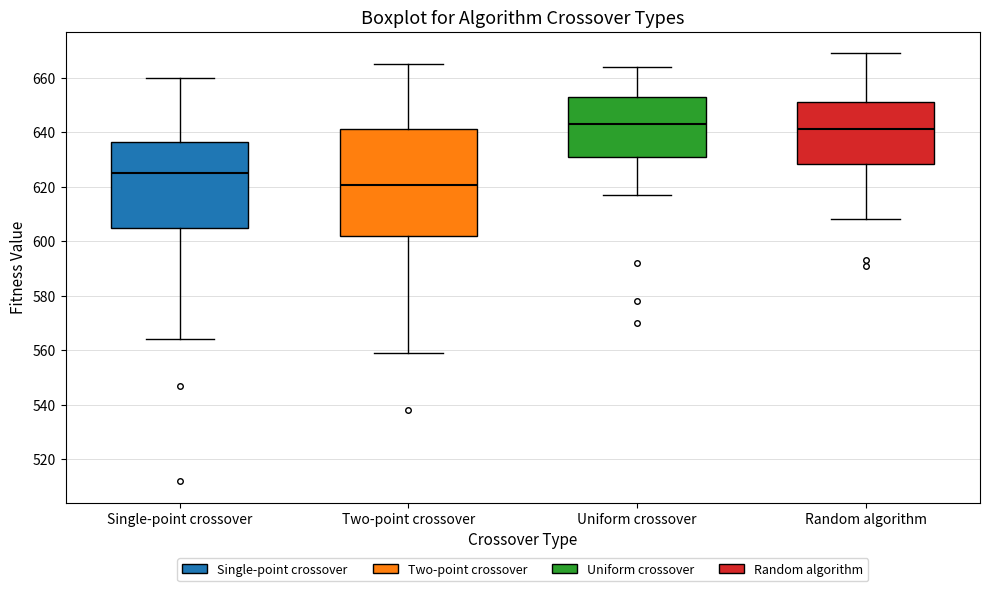

Reading left to right, transcribe this box plot: for each box, give where its median line is, the range the box spans, and where its two whiskers end, as read against the y-axis. The values are not printed on the chart, so give them approximately, as read against the axis.

Single-point crossover: median 626, box 606 to 636, whiskers 564 to 660
Two-point crossover: median 620, box 602 to 642, whiskers 560 to 666
Uniform crossover: median 644, box 630 to 652, whiskers 618 to 664
Random algorithm: median 642, box 628 to 652, whiskers 608 to 670